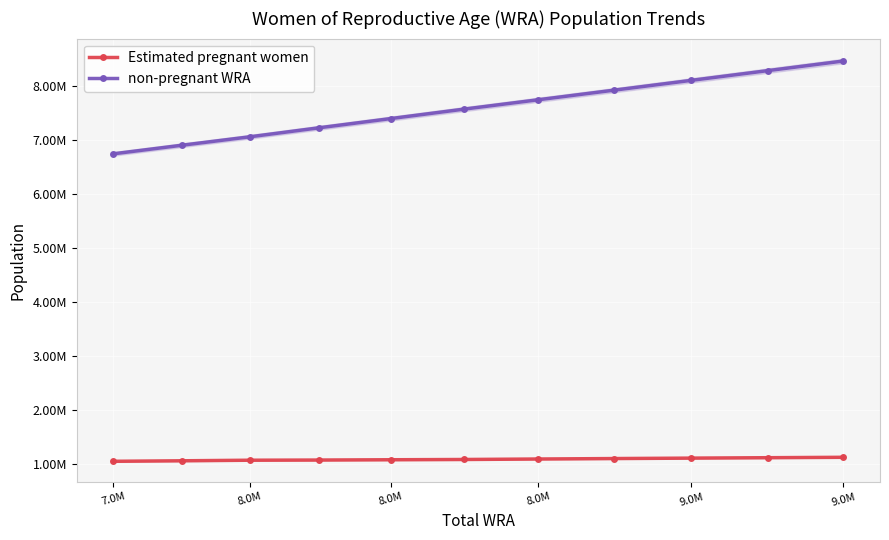

What is the average value of the non-pregnant WRA series?

7577506.8